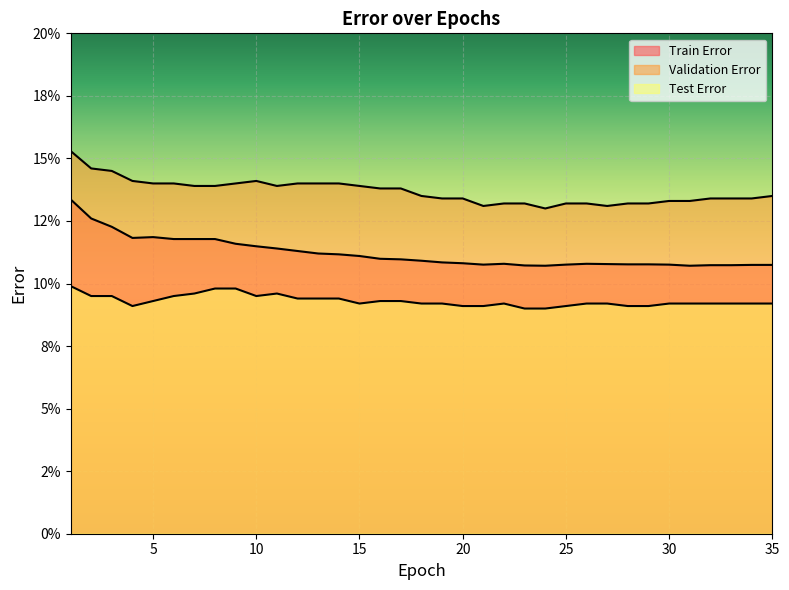

Between 3 and 2, which is larger?

2